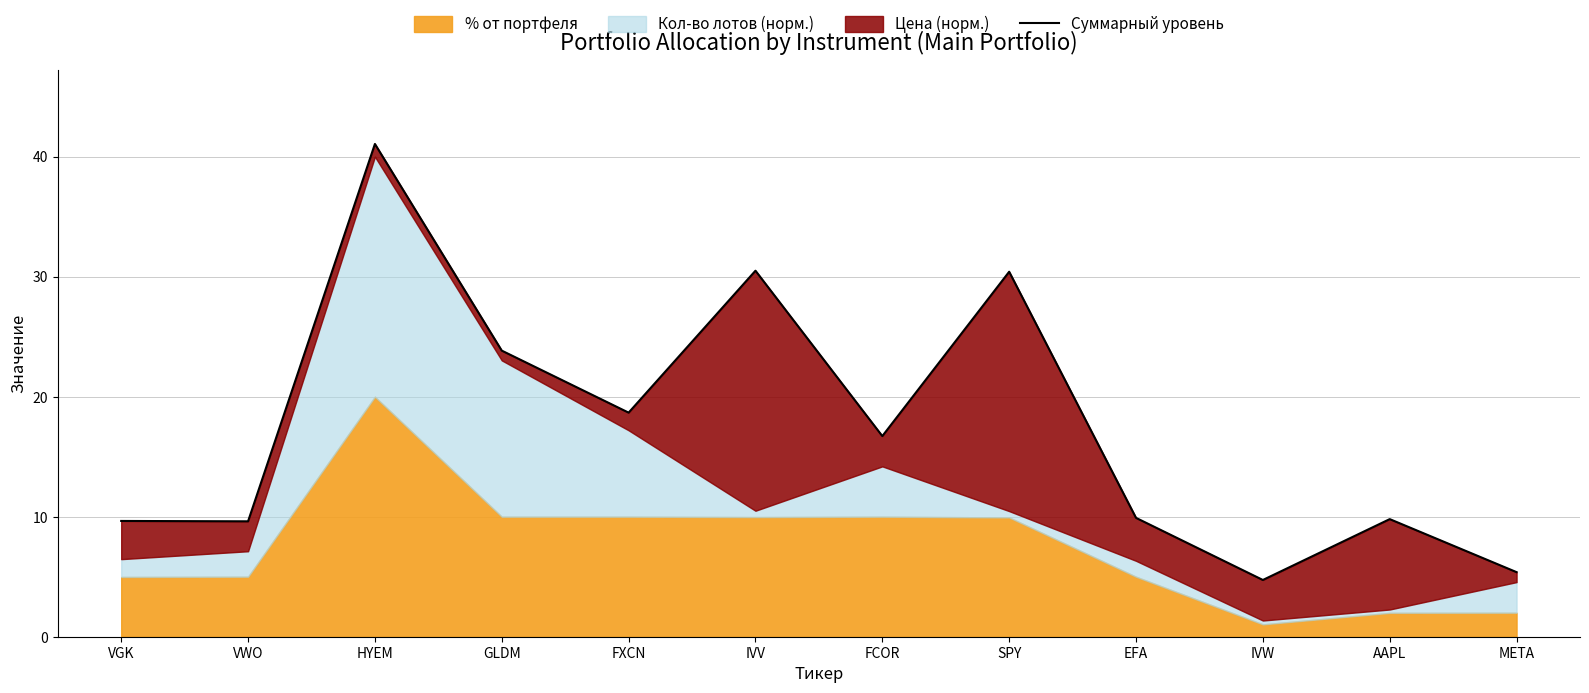

How many data points does each series have?

12